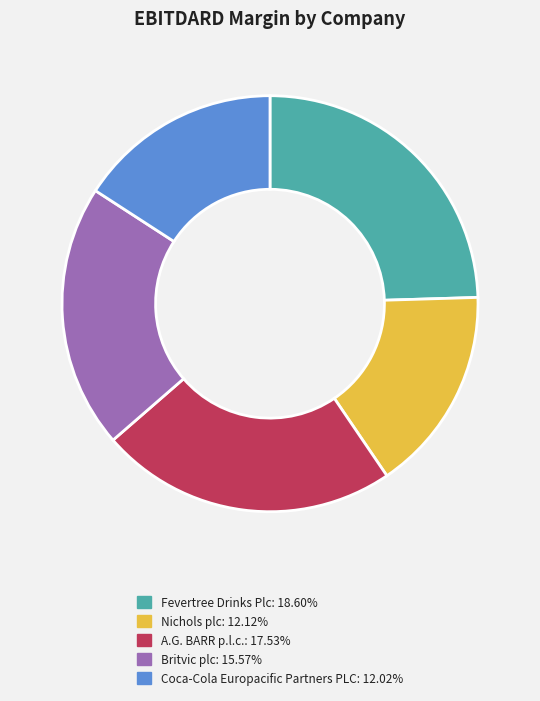

Which slice is the largest?

Fevertree Drinks Plc